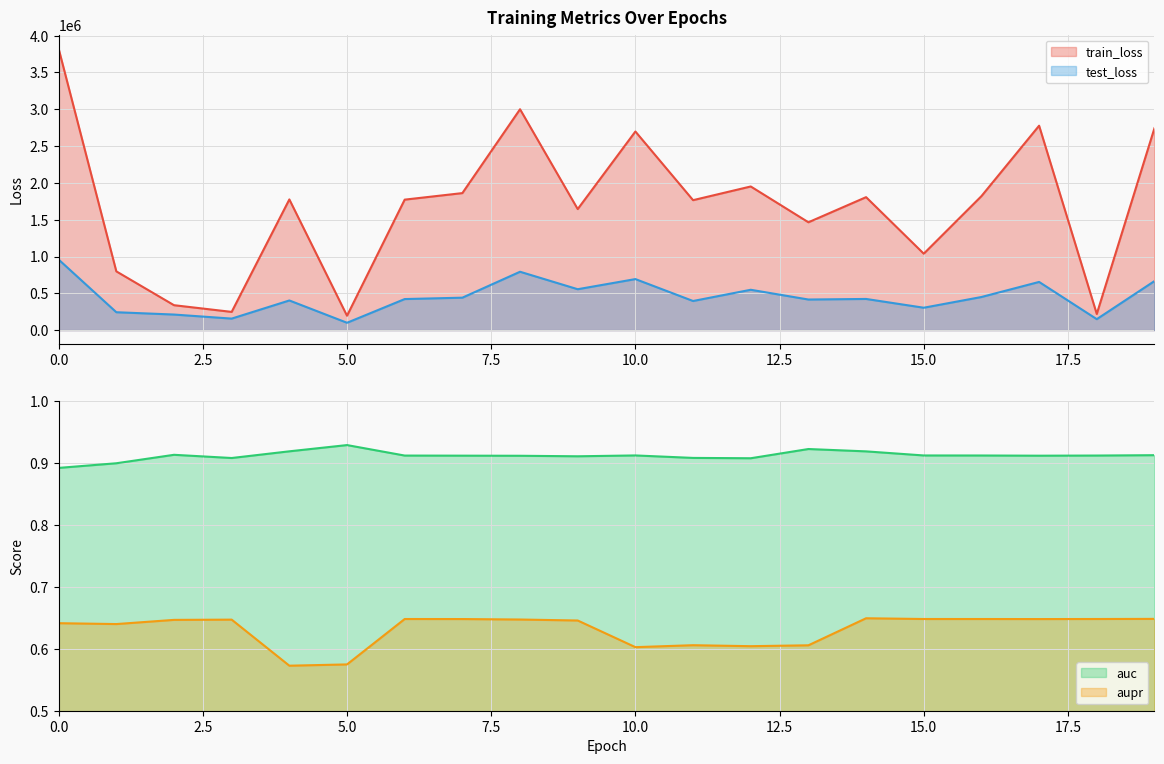

What is the value of the aupr point at the 9th from the left?

0.6